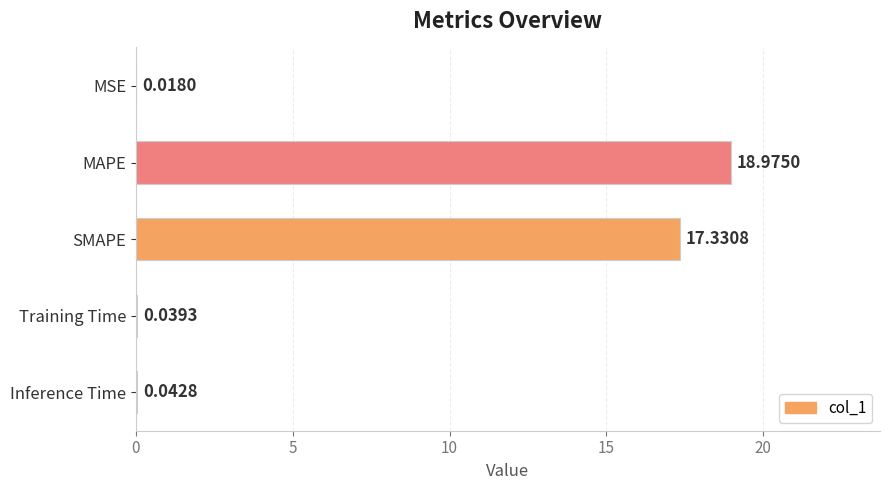

At which category does the chart reach its peak across all series?

MAPE